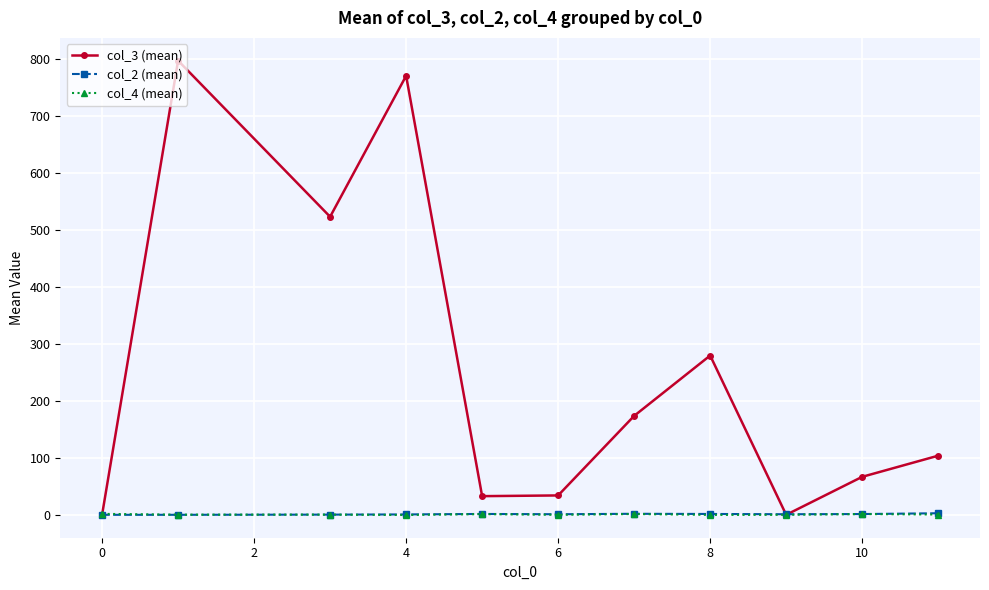

True or false: col_2 (mean) has more than 1 points higher than both neighbors.

True